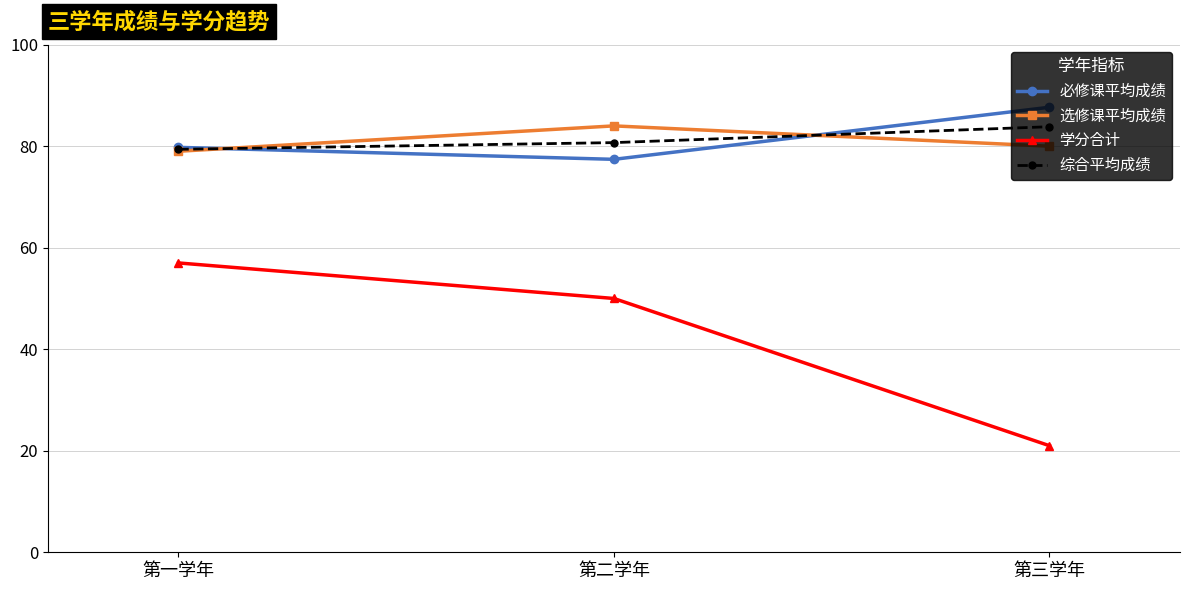

Reading left to right, what are all the values shown in this chart?

必修课平均成绩: 79.8	77.4	87.7
选修课平均成绩: 79.0	84.0	80.0
学分合计: 57.0	50.0	21.0
综合平均成绩: 79.4	80.7	83.8